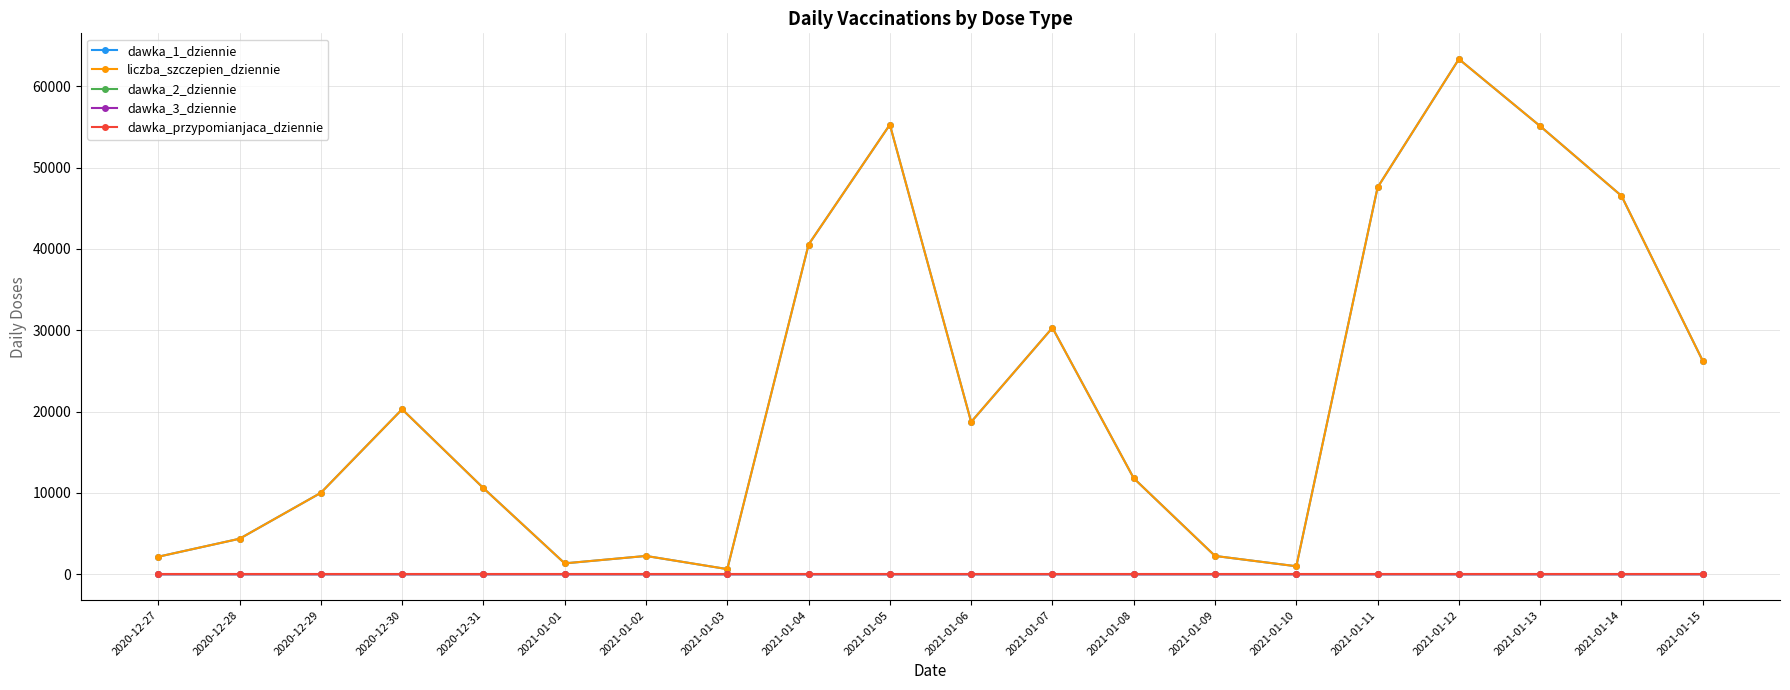

At which label does liczba_szczepien_dziennie first exceed 18732?

2020-12-30